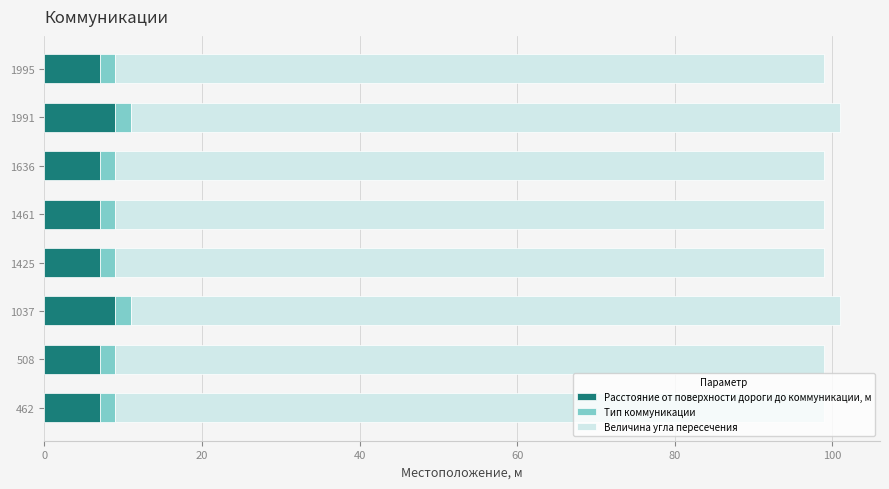

What is the minimum value for Расстояние от поверхности дороги до коммуникации, м?

7